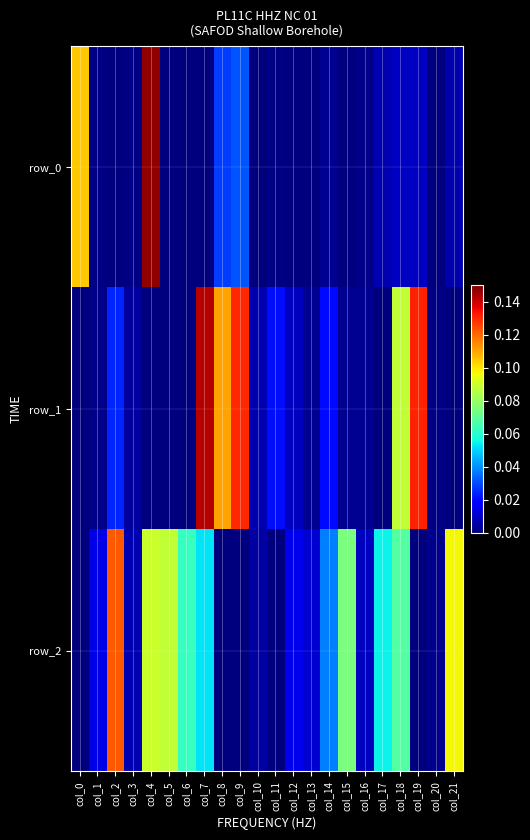

Reading left to right, list all the values displayed in this chart.

row_0: col_0=0.1	col_1=0.0	col_2=0.0	col_3=0.0	col_4=0.1	col_5=0.0	col_6=0.0	col_7=0.0	col_8=0.0	col_9=0.0	col_10=0.0	col_11=0.0	col_12=0.0	col_13=0.0	col_14=0.0	col_15=0.0	col_16=0.0	col_17=0.0	col_18=0.0	col_19=0.0	col_20=0.0	col_21=0.0
row_1: col_0=-0.0	col_1=0.0	col_2=0.0	col_3=0.0	col_4=0.0	col_5=0.0	col_6=0.0	col_7=0.1	col_8=0.1	col_9=0.1	col_10=0.0	col_11=0.0	col_12=0.0	col_13=0.0	col_14=0.0	col_15=0.0	col_16=0.0	col_17=-0.0	col_18=0.1	col_19=0.1	col_20=0.0	col_21=-0.0
row_2: col_0=-0.0	col_1=0.0	col_2=0.1	col_3=0.0	col_4=0.1	col_5=0.1	col_6=0.1	col_7=0.1	col_8=-0.0	col_9=-0.0	col_10=0.0	col_11=-0.0	col_12=0.0	col_13=0.0	col_14=0.0	col_15=0.1	col_16=0.0	col_17=0.1	col_18=0.1	col_19=-0.0	col_20=0.0	col_21=0.1